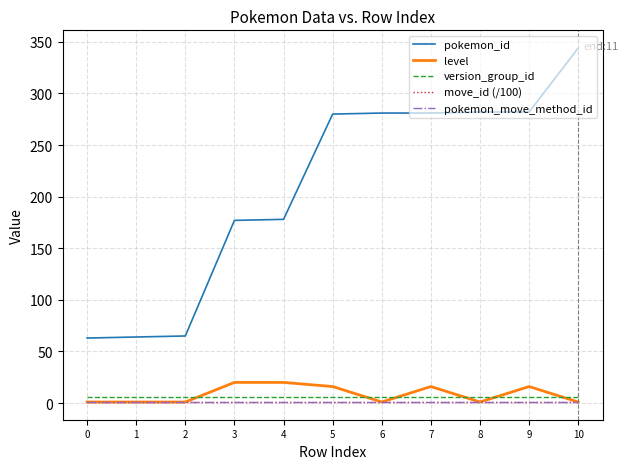

True or false: pokemon_id and version_group_id cross at least once.

False